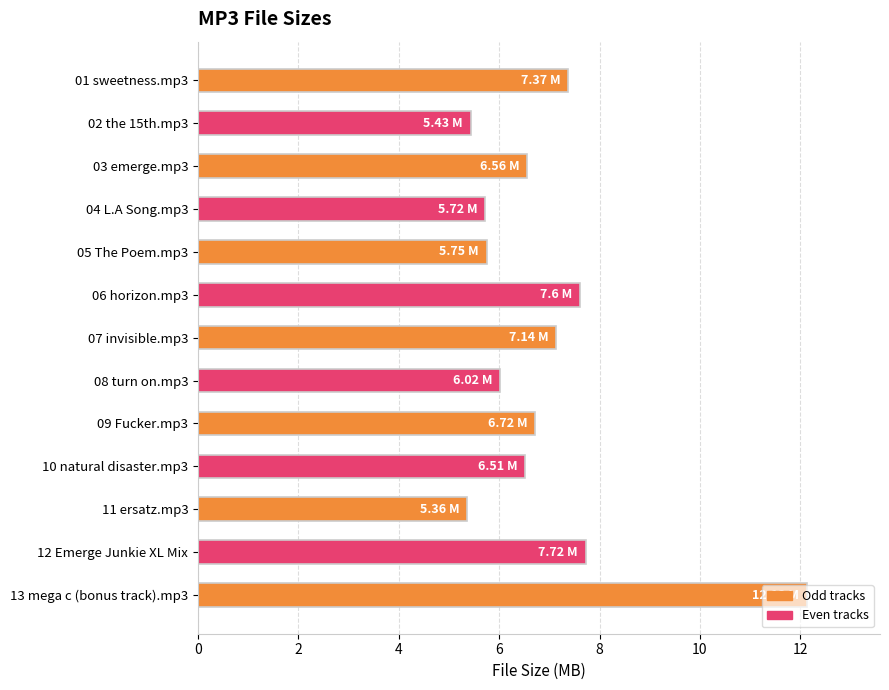

What is the sum of all values?

90.0